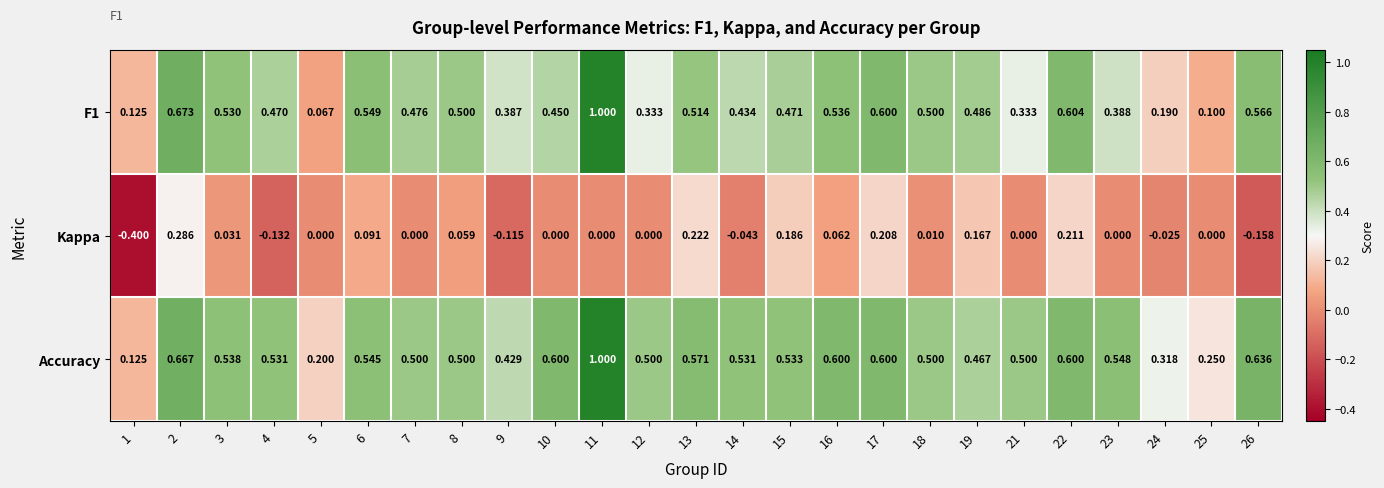

Between 15 and 22, which series saw the biggest shift?

F1